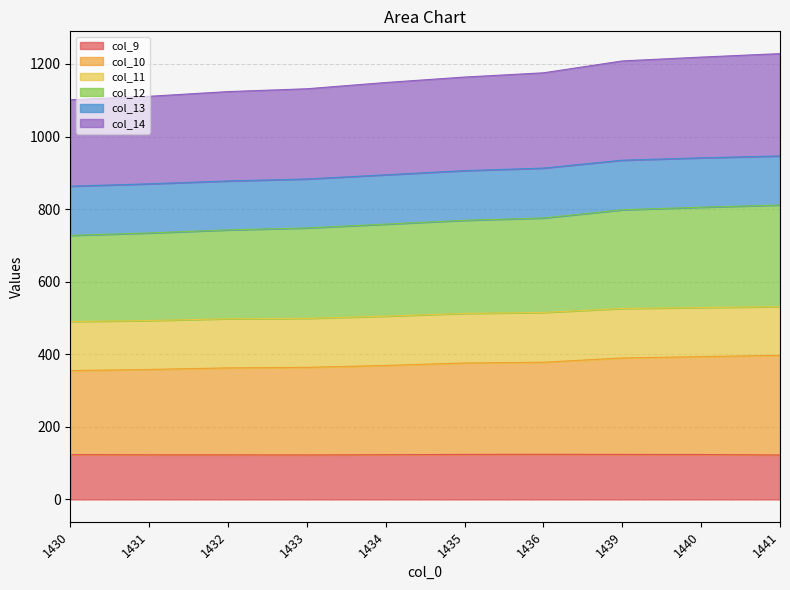

What is the difference between the col_10 values at 1430 and 1431?

3.1